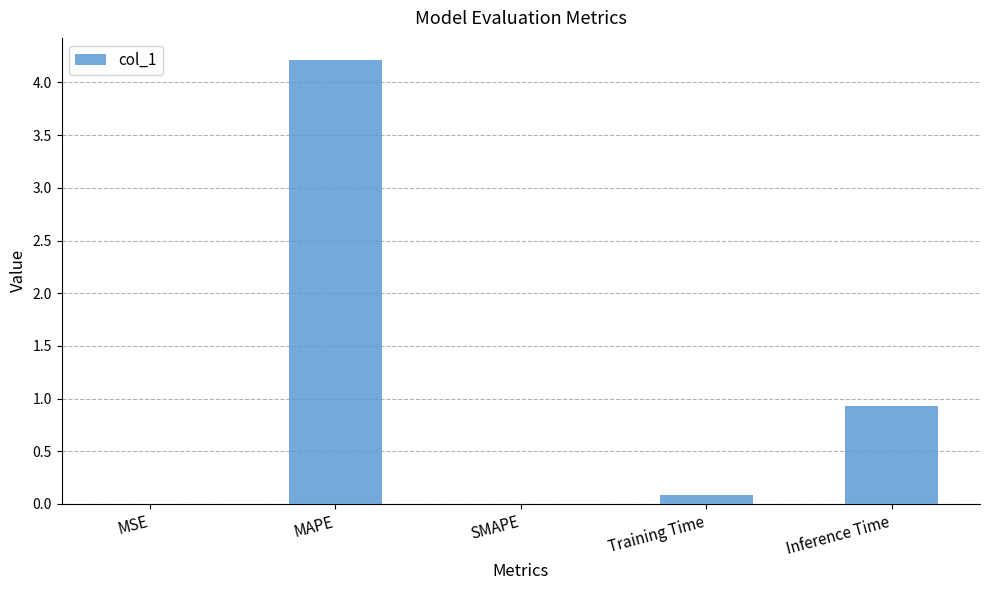

Which has a higher value, MSE or Inference Time?

Inference Time